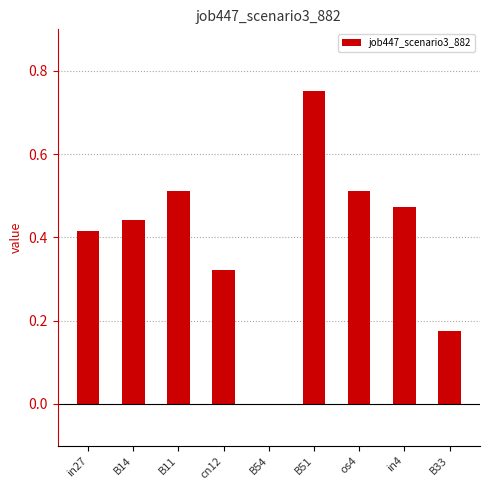

The value at B54 is 0.0. True or false?

True